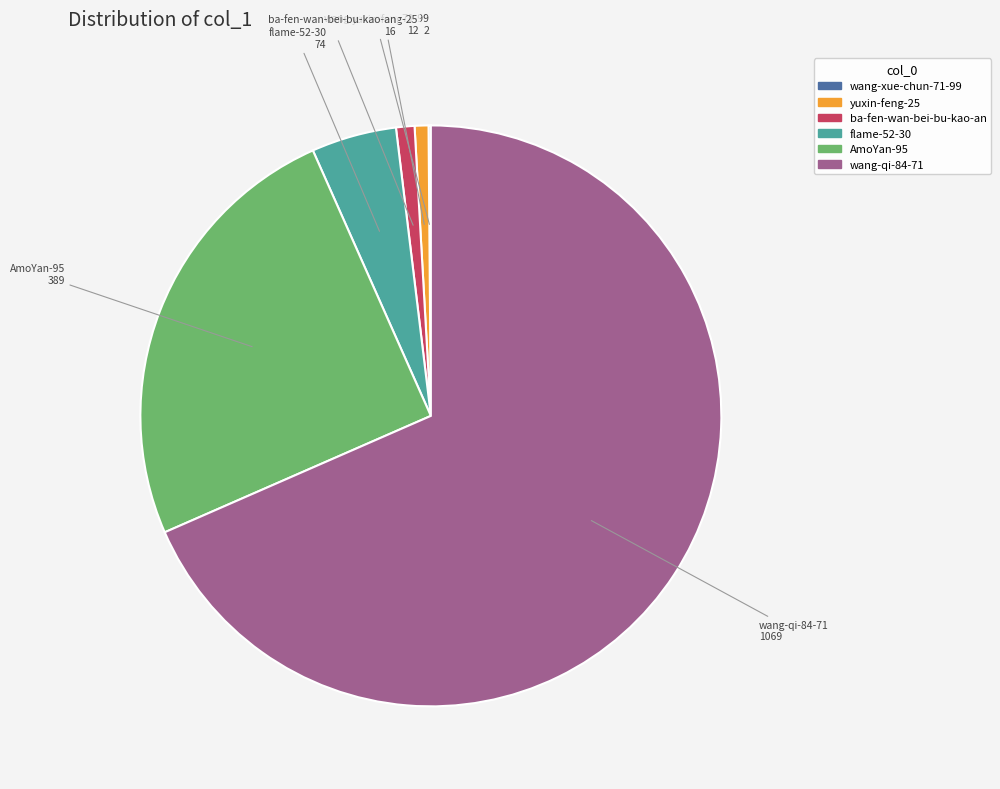

True or false: ba-fen-wan-bei-bu-kao-an accounts for 1% of the total.

True